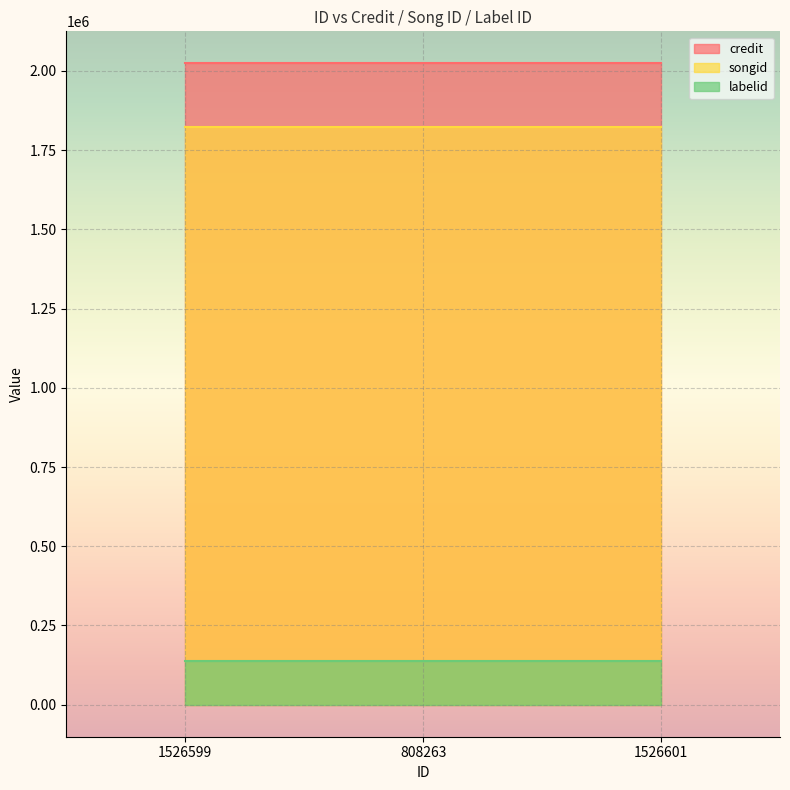

At which label does credit reach its minimum?

1526599